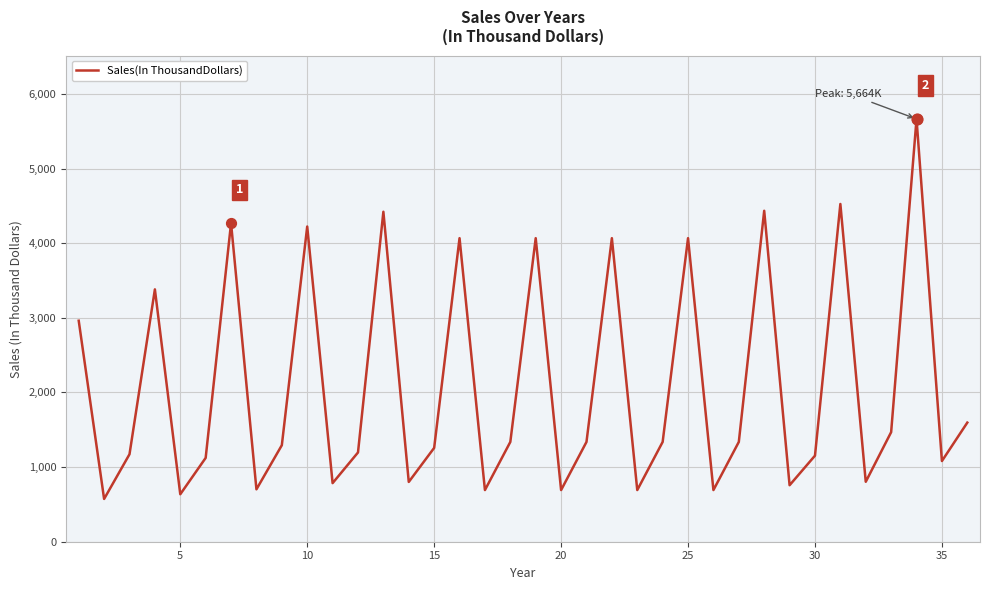

What is the difference between the maximum and minimum values?

5091